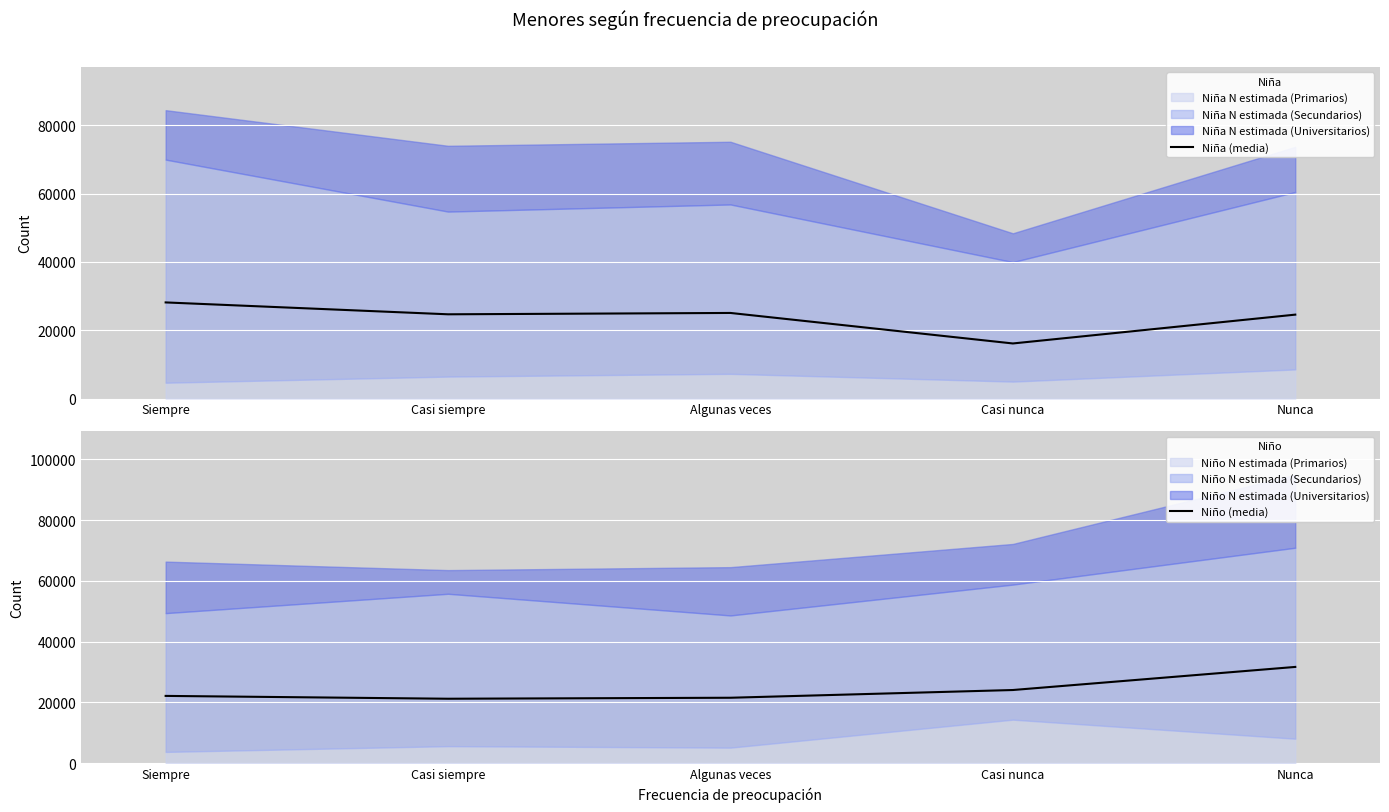

Which series ends up on top after the final intersection of Niño (media) and Niña (media)?

Niño (media)